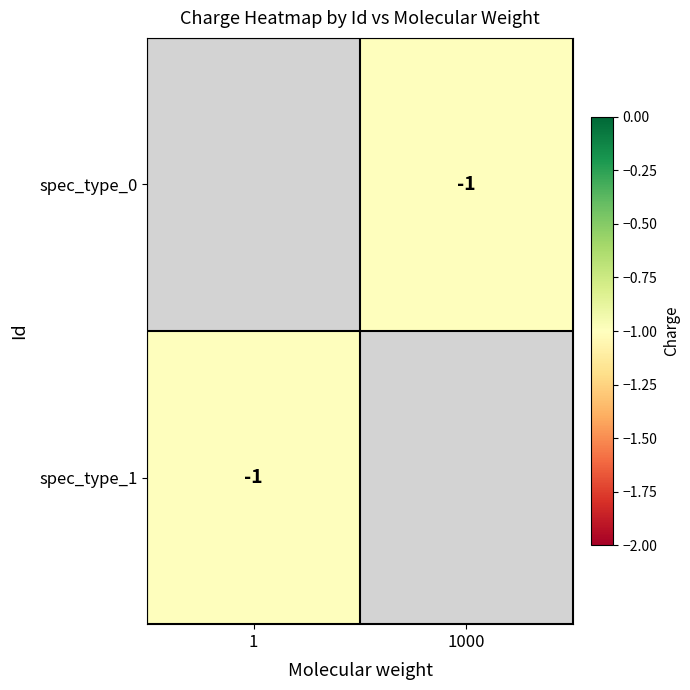

List the series in order of their overall mean, lowest first.

spec_type_0, spec_type_1